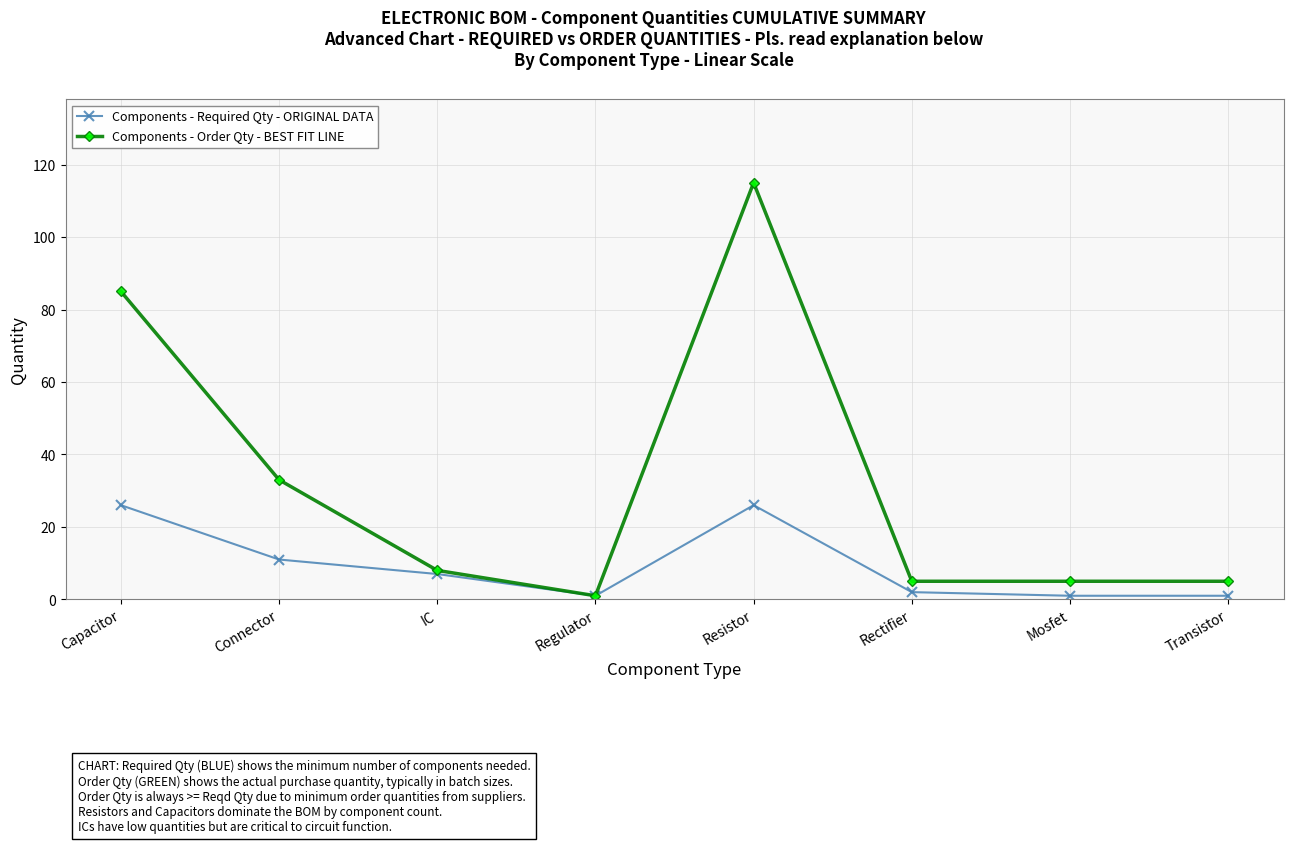

At which category does Components - Order Qty - BEST FIT LINE reach its first local valley?

Regulator